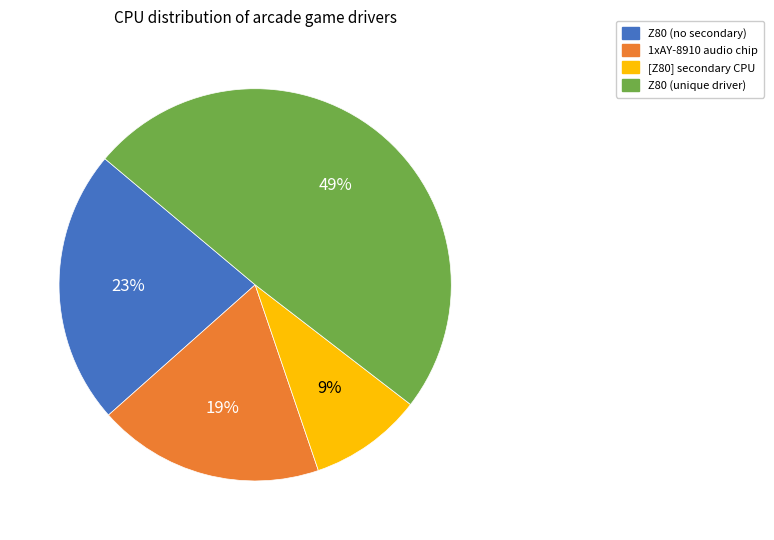

Is there any slice that represents more than half of the pie?

No